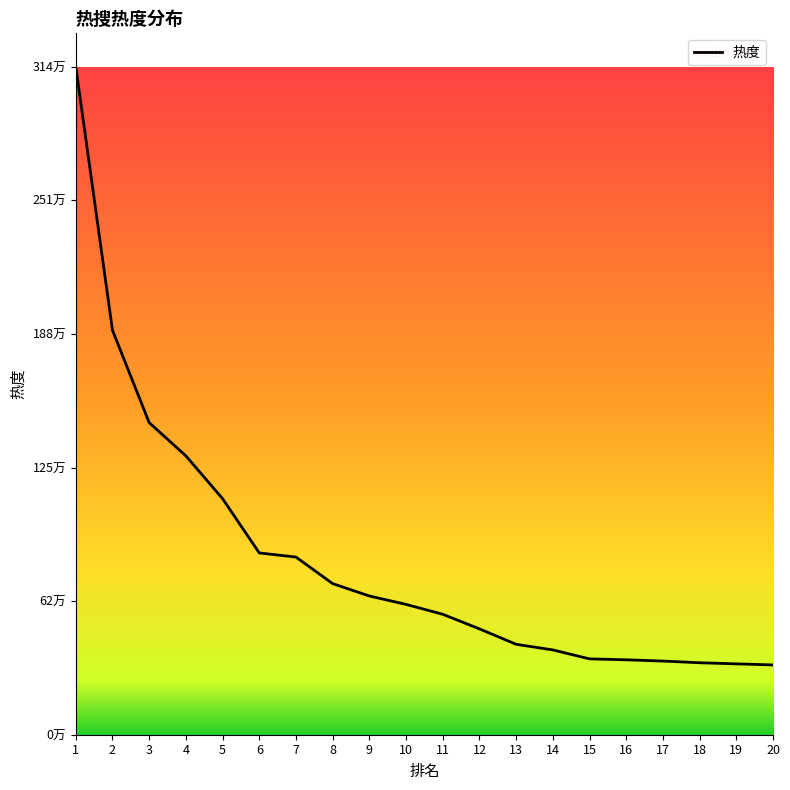

At which category does the chart reach its minimum across all series?

20